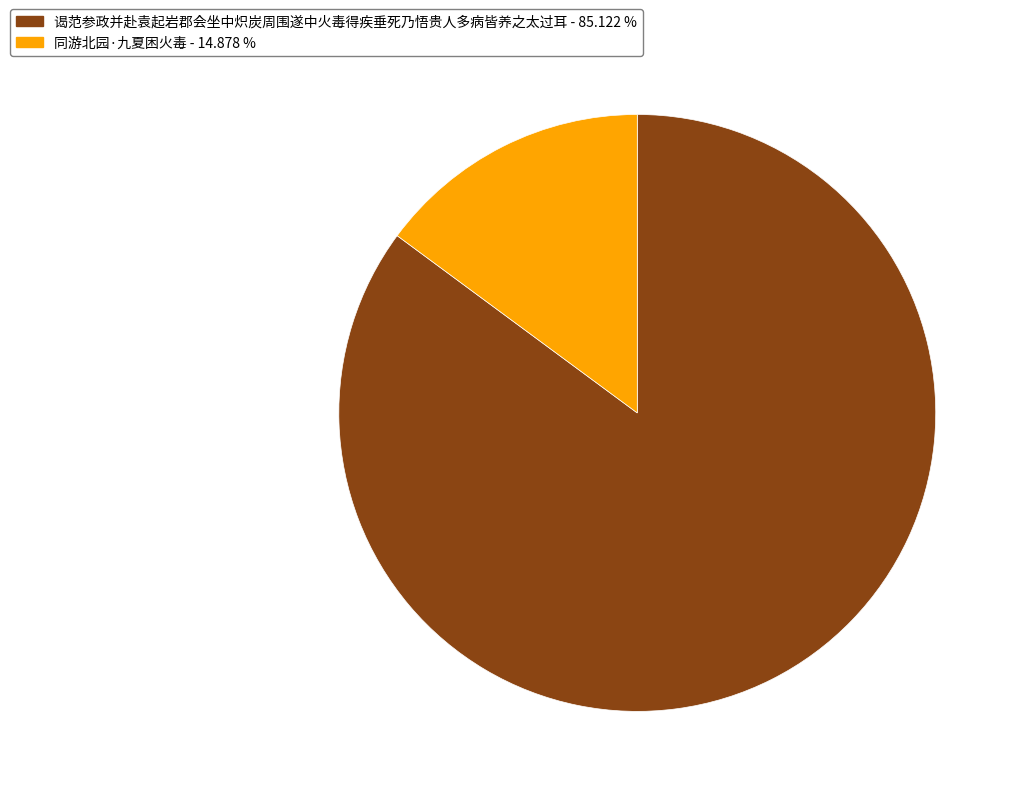

Between 谒范参政并赴袁起岩郡会坐中炽炭周围遂中火毒得疾垂死乃悟贵人多病皆养之太过耳 and 同游北园·九夏困火毒, which is larger?

谒范参政并赴袁起岩郡会坐中炽炭周围遂中火毒得疾垂死乃悟贵人多病皆养之太过耳